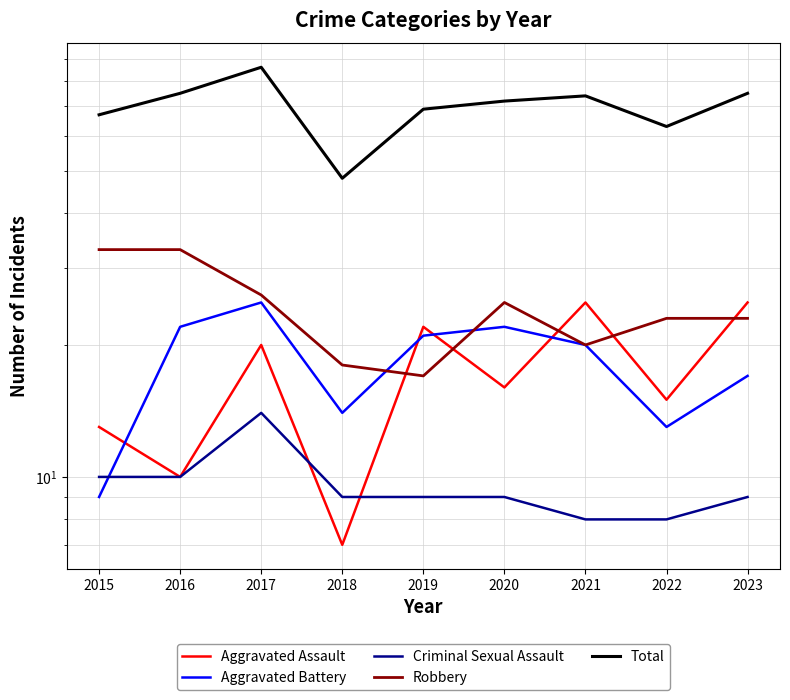

What is the total value across all series at 2020?

144